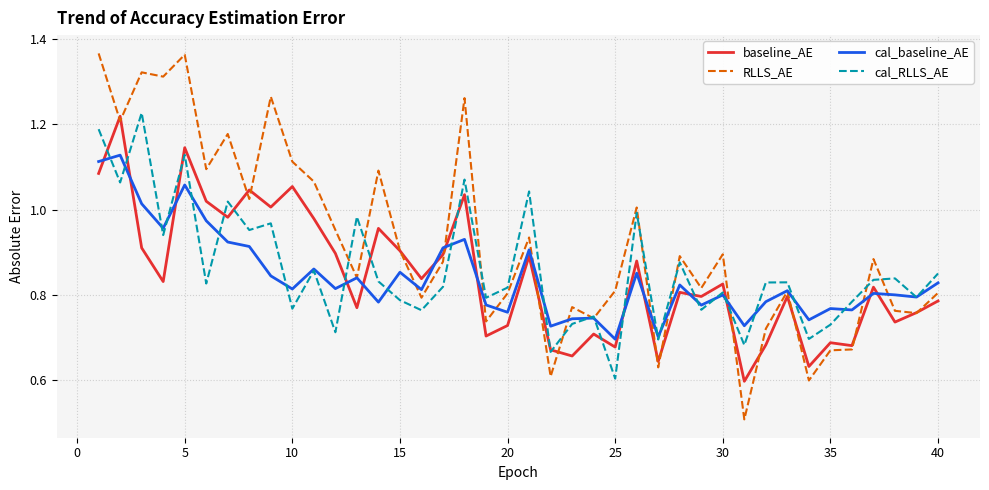

What is the minimum value for RLLS_AE?

0.5